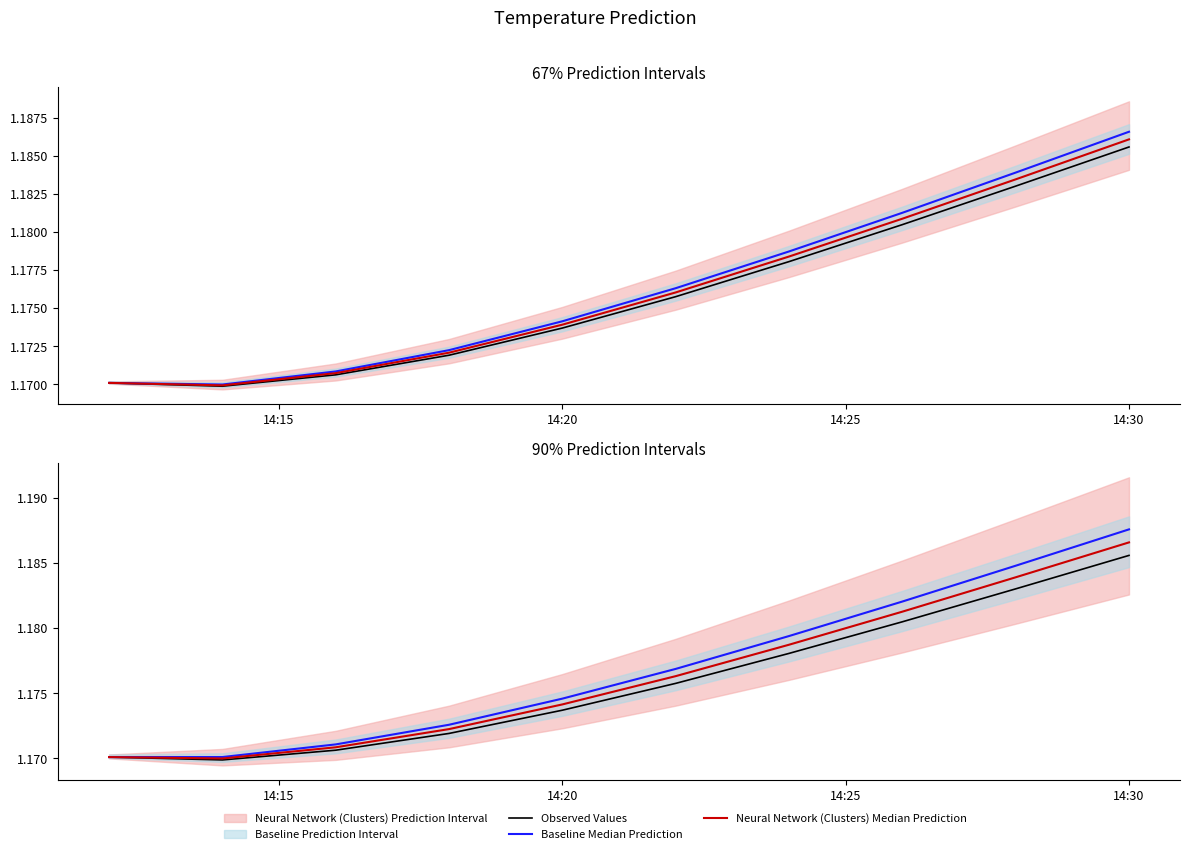

True or false: Observed Values and Baseline Median Prediction cross at least once.

False